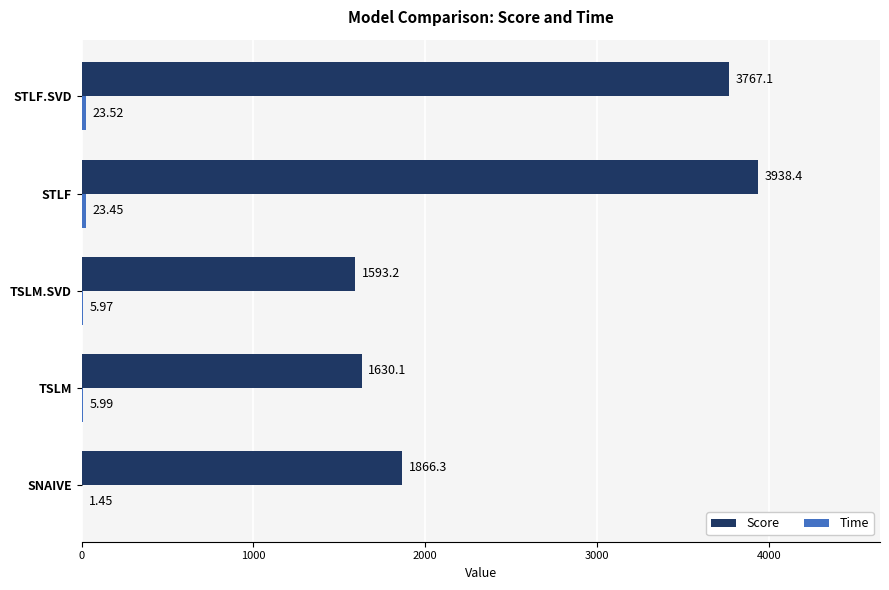

At which category is the sum across all series the highest?

STLF